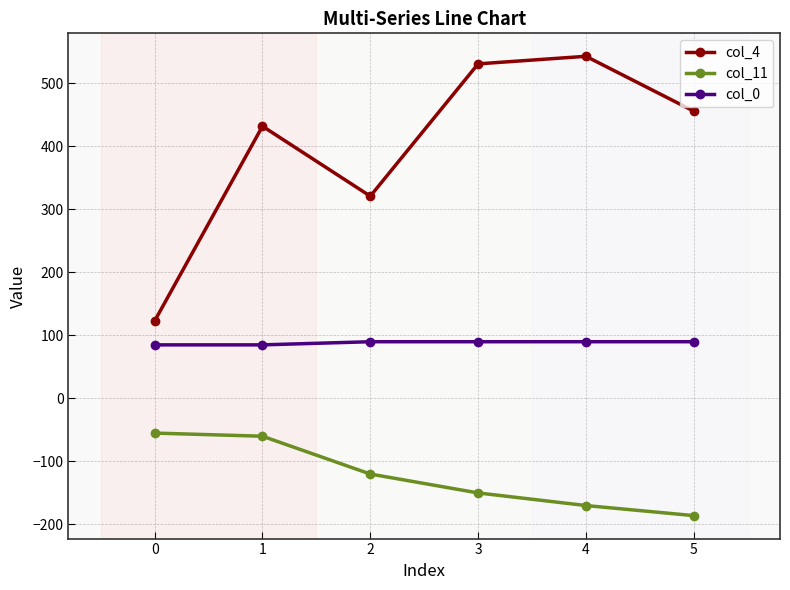

What is the value of the col_4 point at the 1st from the left?

123